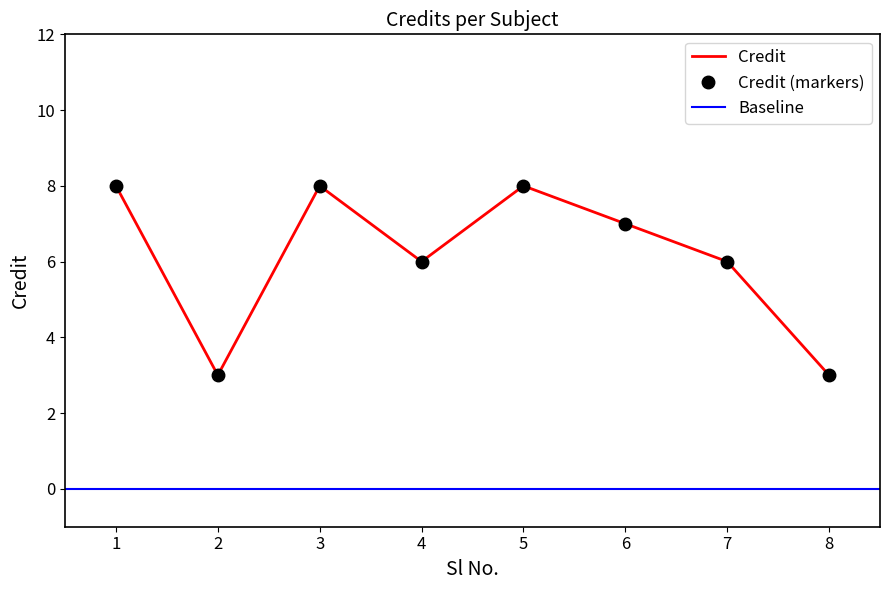

How many interior local valleys (lower than both neighbors) does the data have?

2